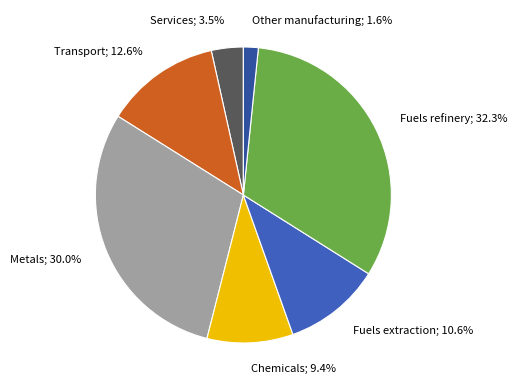

How many segments does this pie chart have?

7